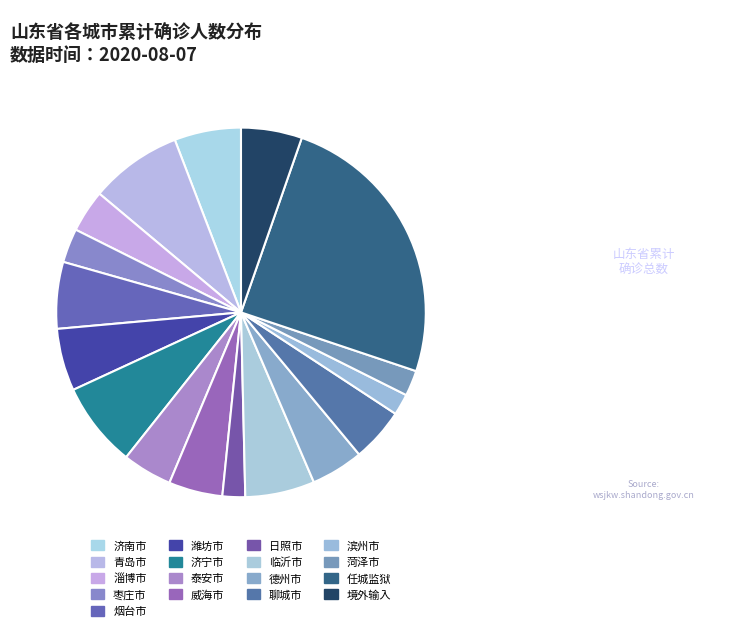

How many slices are in this pie chart?

17